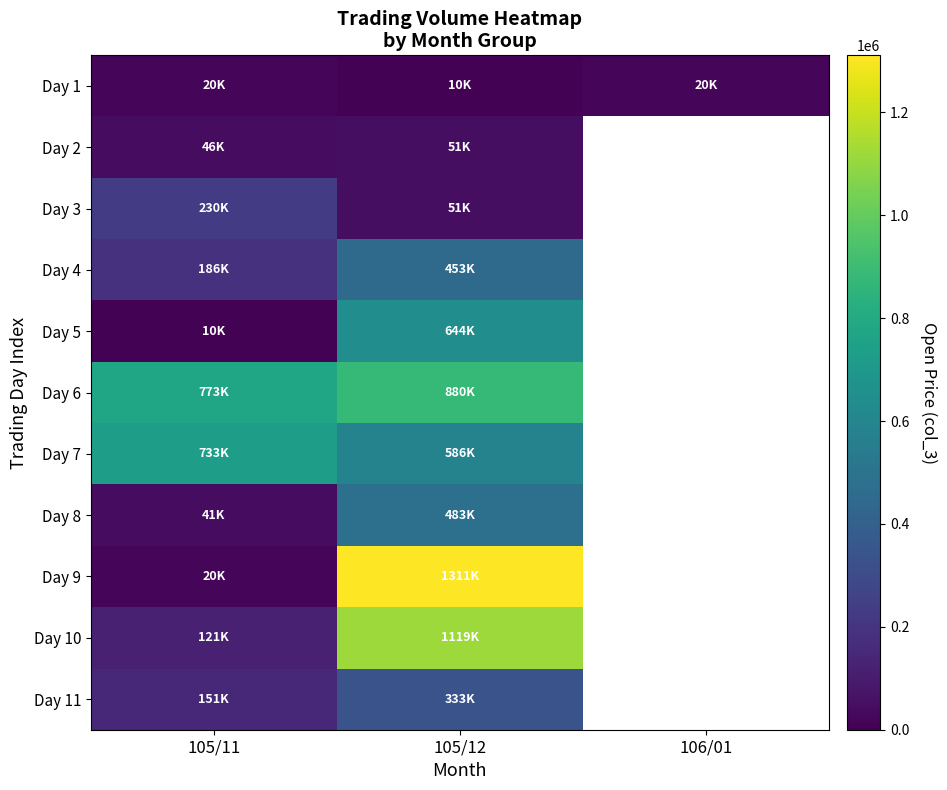

What is the highest value of the Day 11 series?

333000.0